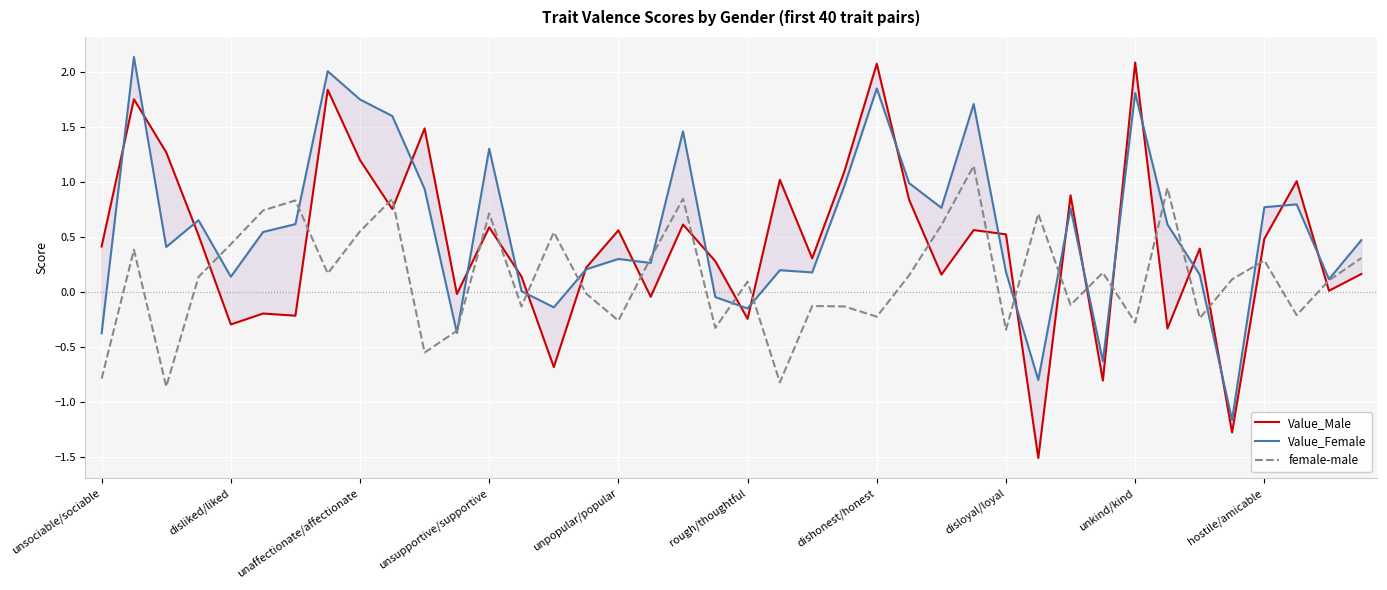

The Value_Female series shows 1.8 at dishonest/honest. True or false?

True